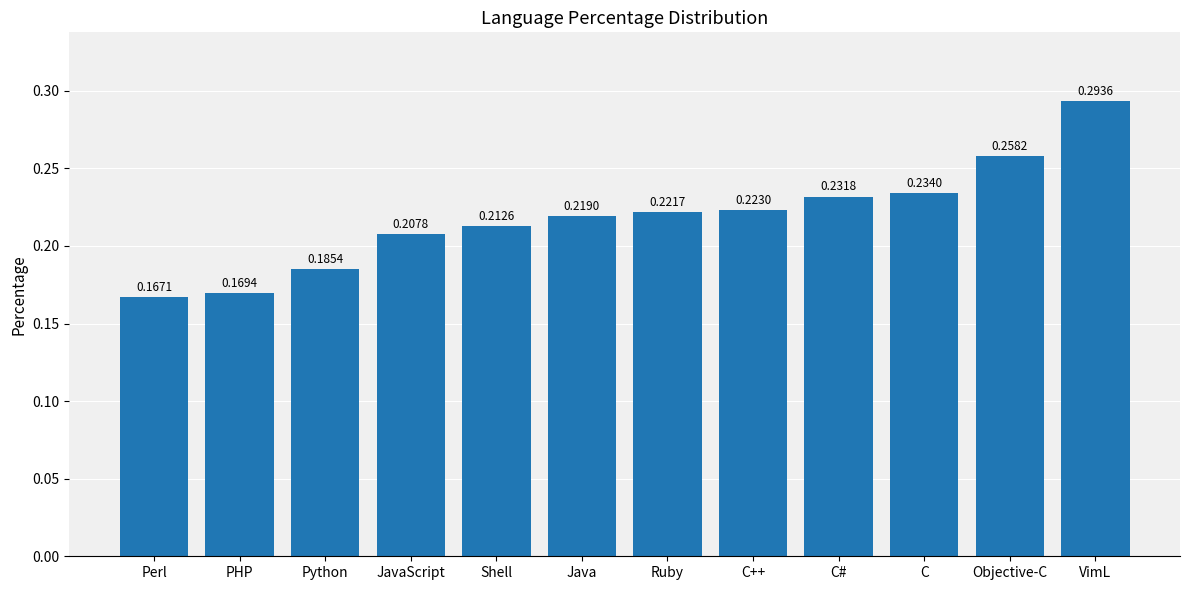

Rank the categories by value from highest to lowest.

VimL, Objective-C, C, C#, C++, Ruby, Java, Shell, JavaScript, Python, PHP, Perl